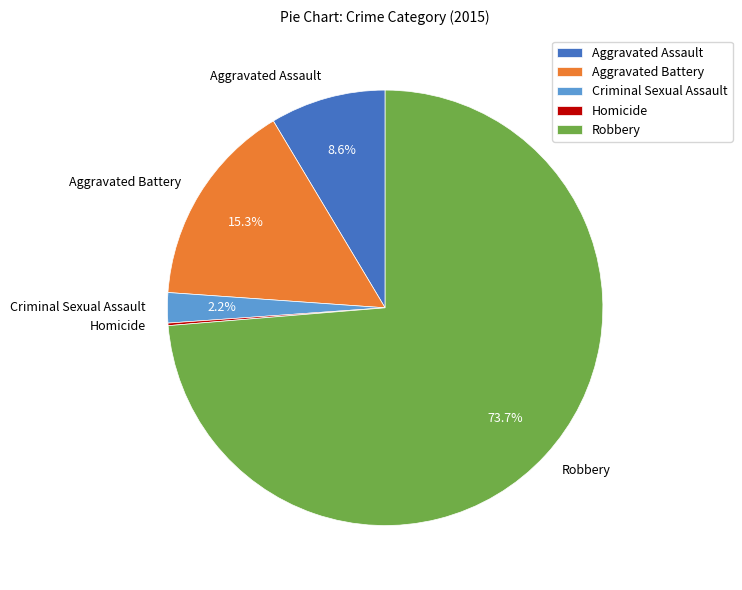

Between Aggravated Assault and Criminal Sexual Assault, which is larger?

Aggravated Assault